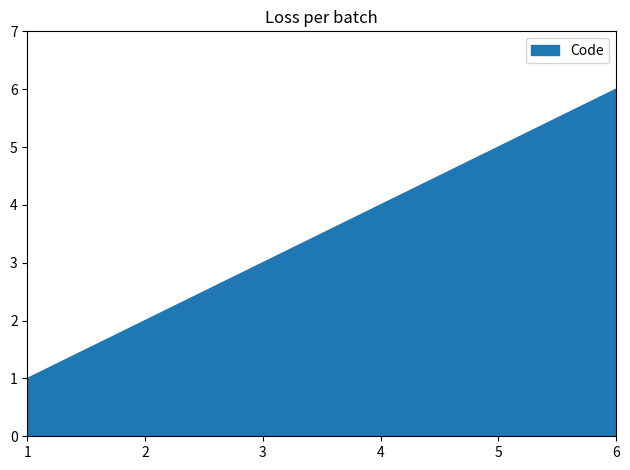

The chart shows a value of 1 at 2. True or false?

False